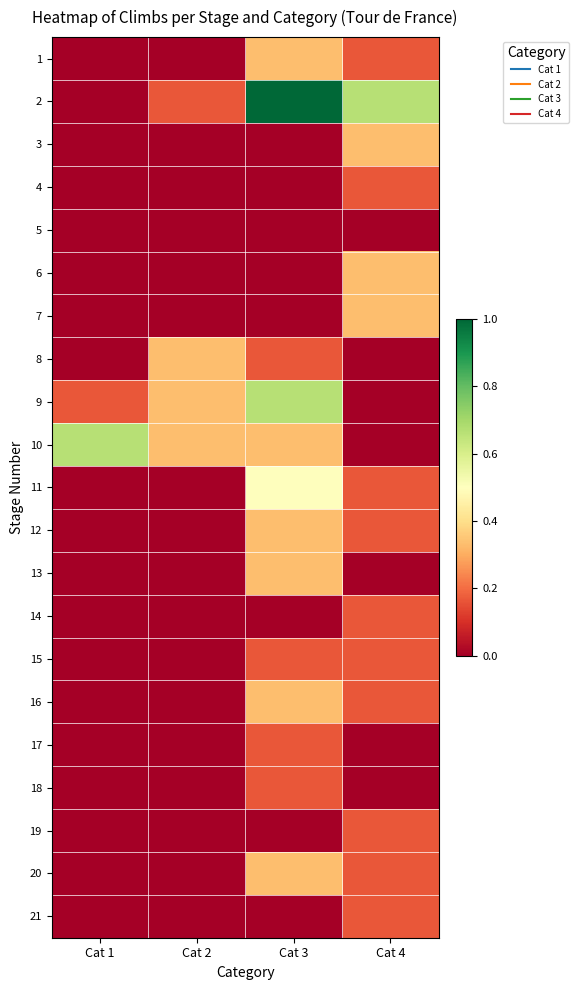

What is the total value across all series at Cat 2?

1.2